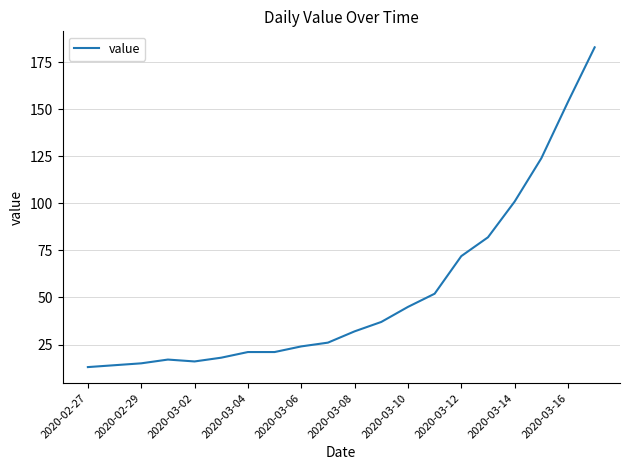

What is the difference between the maximum and second lowest values?

169